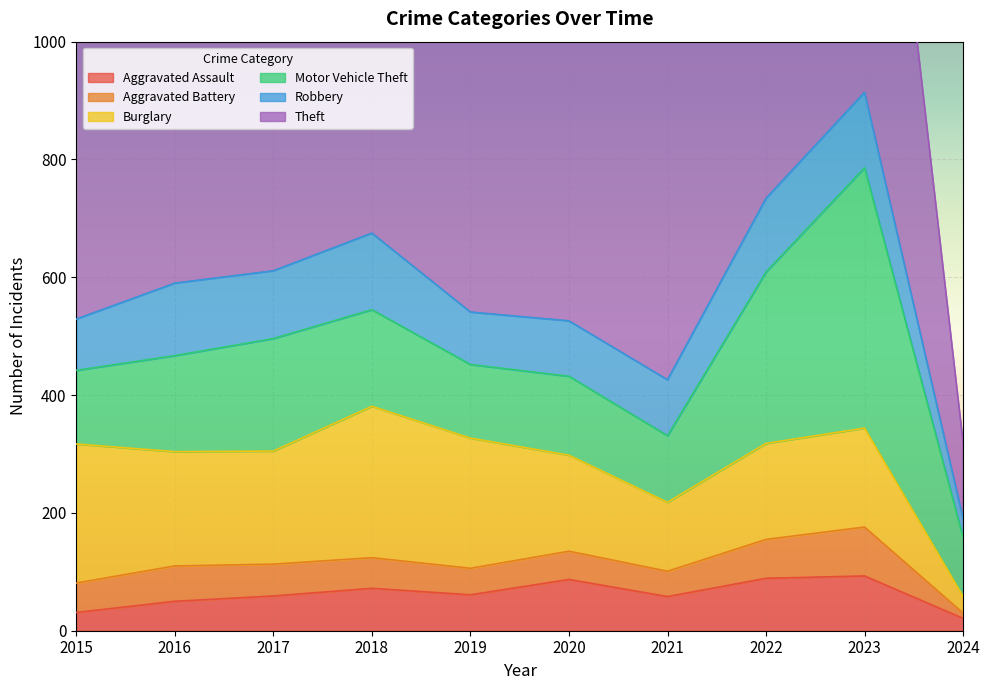

True or false: Motor Vehicle Theft and Robbery intersect in this chart.

False